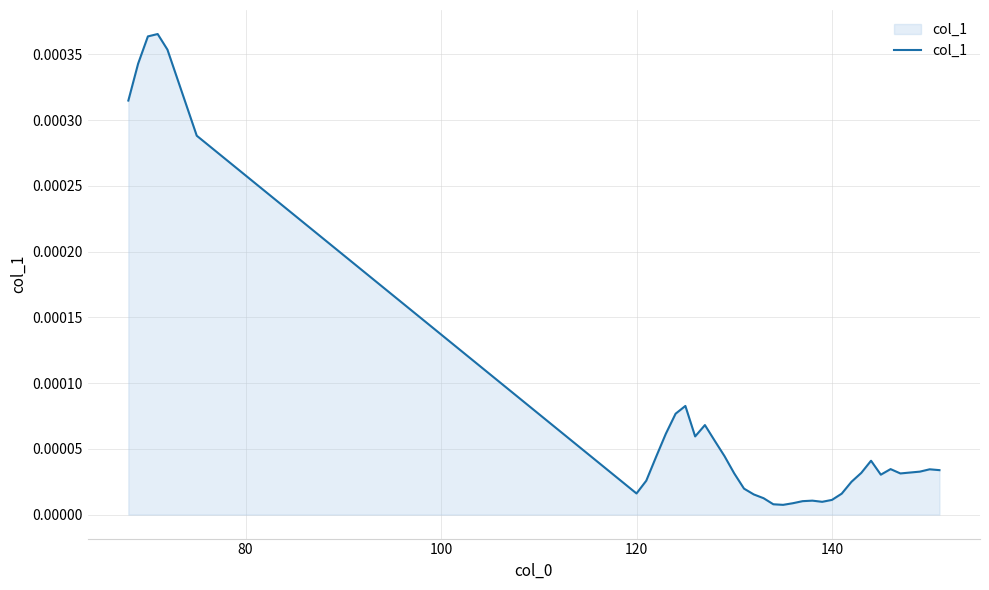

How many distinct data groups are displayed?

1